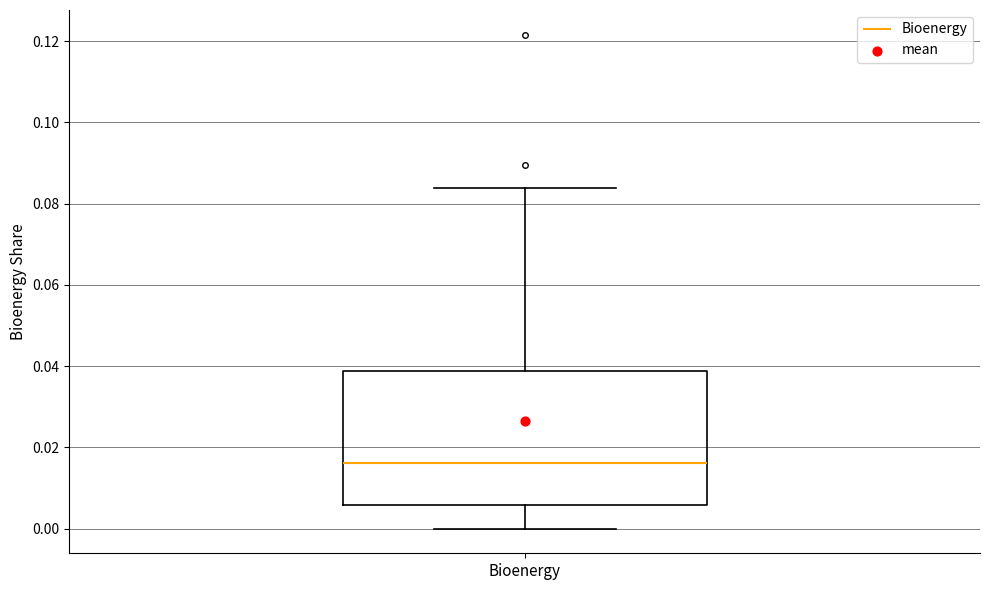

Read this box plot against the y-axis: the position of the median line, the range covered by the box, and the ends of both whiskers. The values are not printed on the chart, so give them approximately, as read against the axis.

median 0.016, box 0.006 to 0.038, whiskers 0.000 to 0.084